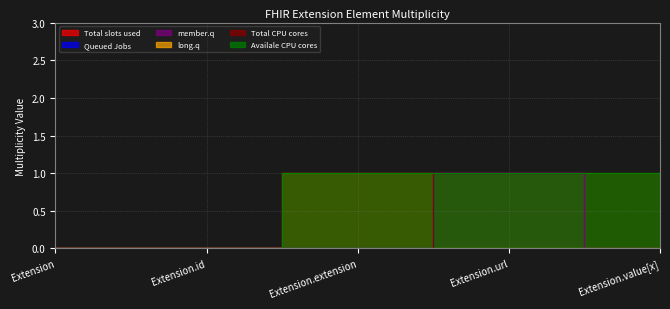

At which label is Total CPU cores closest to 0?

Extension